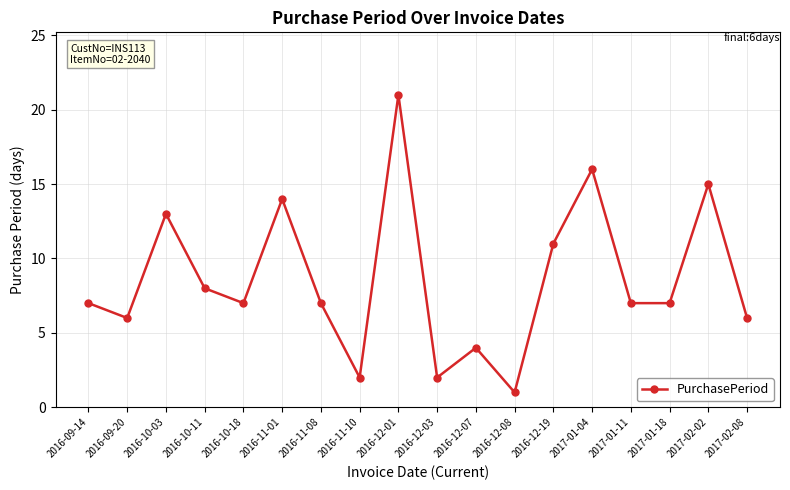

Which has a higher value, 2016-09-14 or 2016-12-08?

2016-09-14